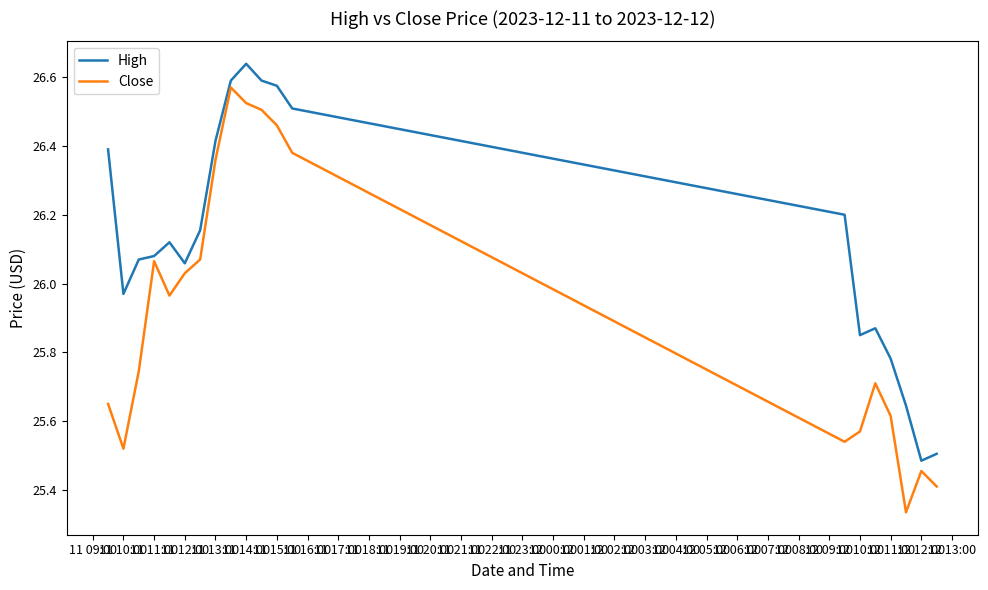

Does the chart display data point markers on the line(s)?

No